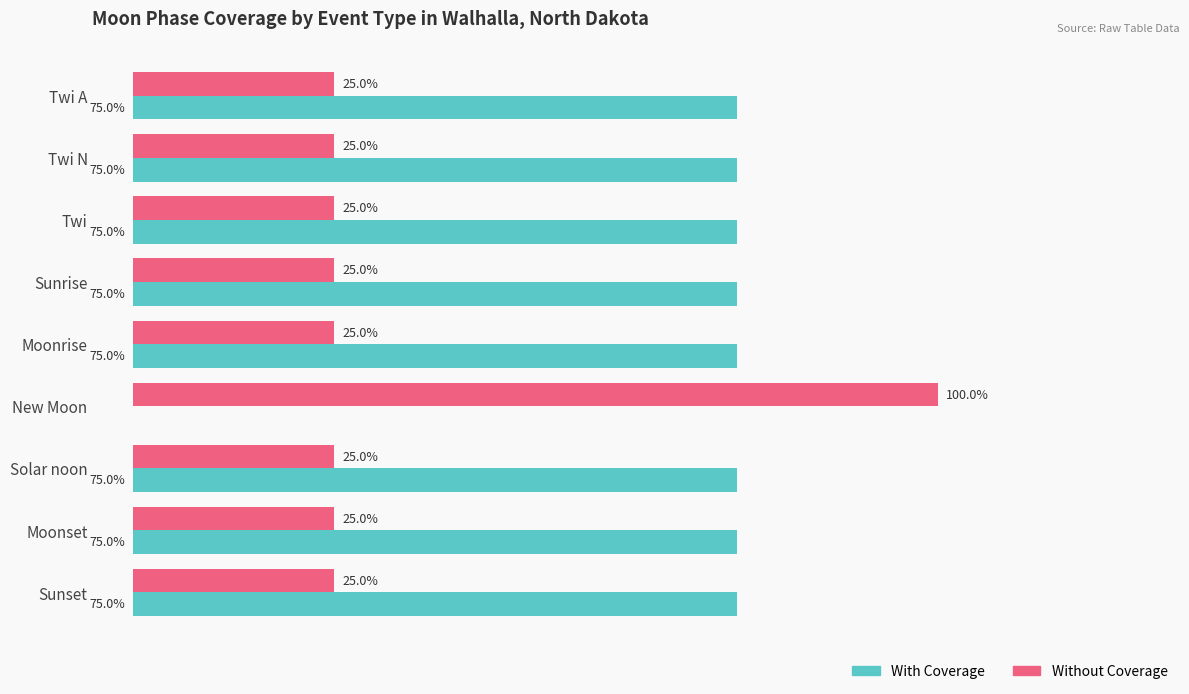

Is the value of With Coverage at Twi A greater than the value of Without Coverage at Solar noon?

Yes